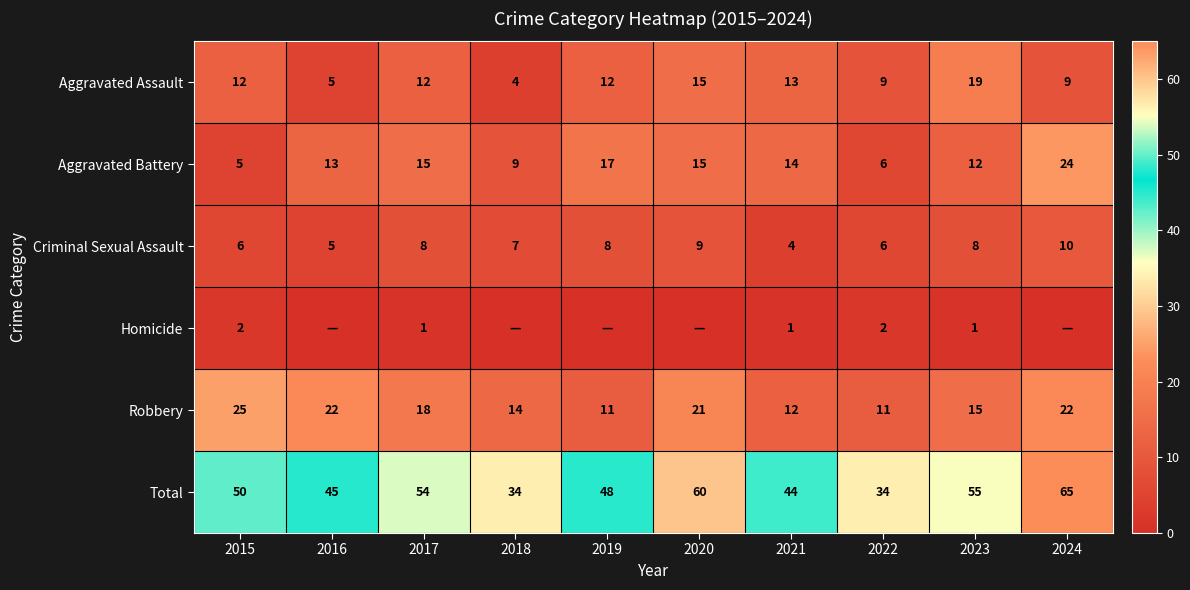

Which series has the largest total across all categories?

Total